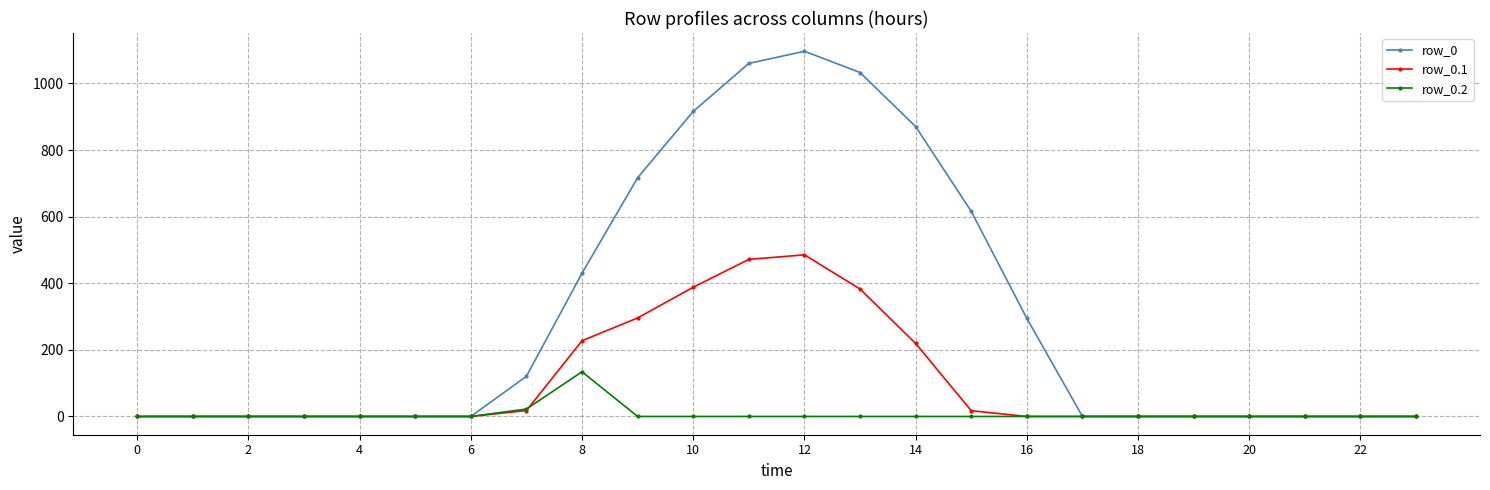

Count the number of categories in the chart.

24